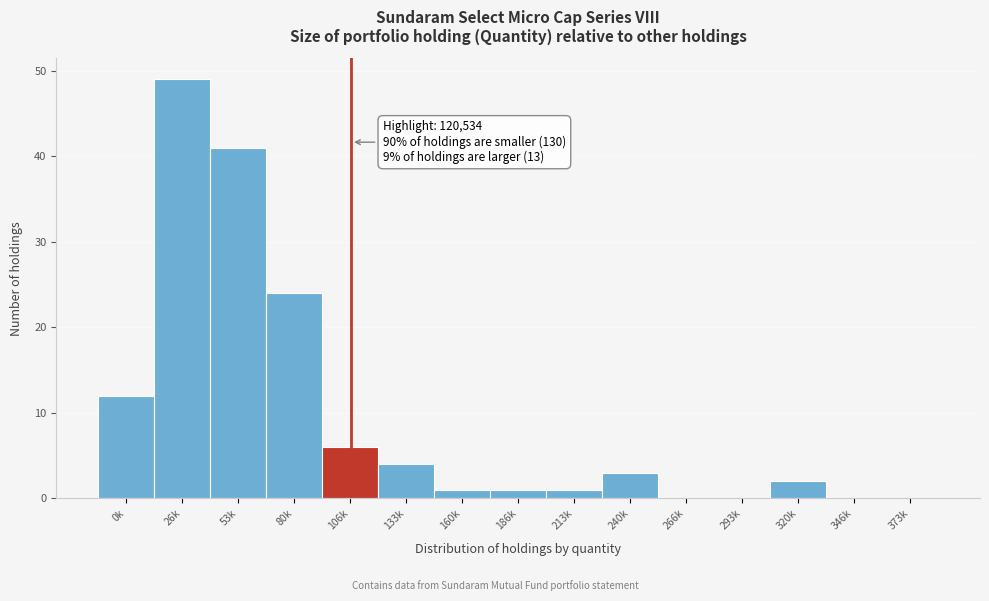

Reading left to right, list all the values displayed in this chart.

0k=12	26k=49	53k=41	80k=24	106k=6	133k=4	160k=1	186k=1	213k=1	240k=3	266k=0	293k=0	320k=2	346k=0	373k=0